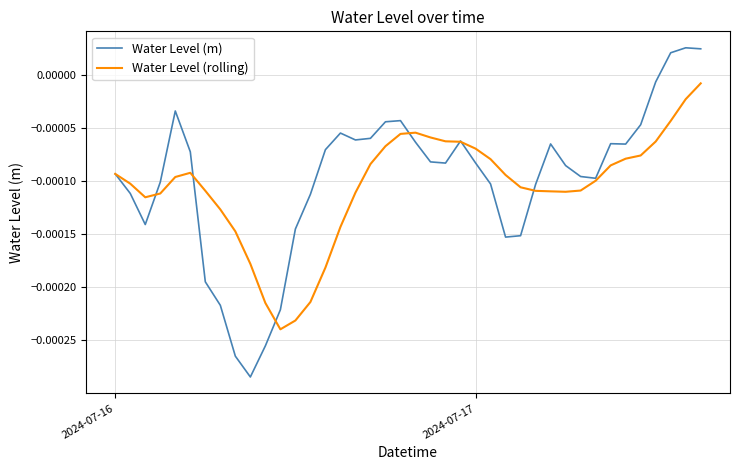

What are all the series names shown in the legend?

Water Level (m), Water Level (rolling)